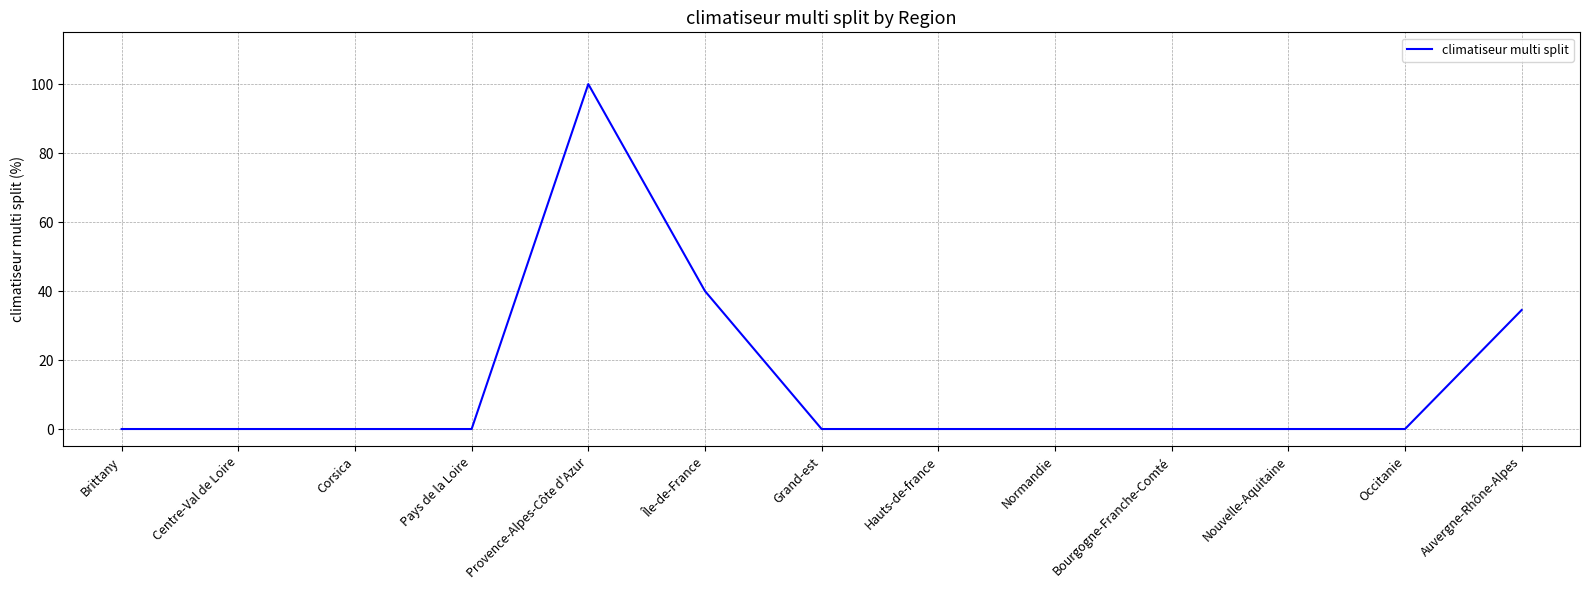

How many lines are shown in the chart?

1